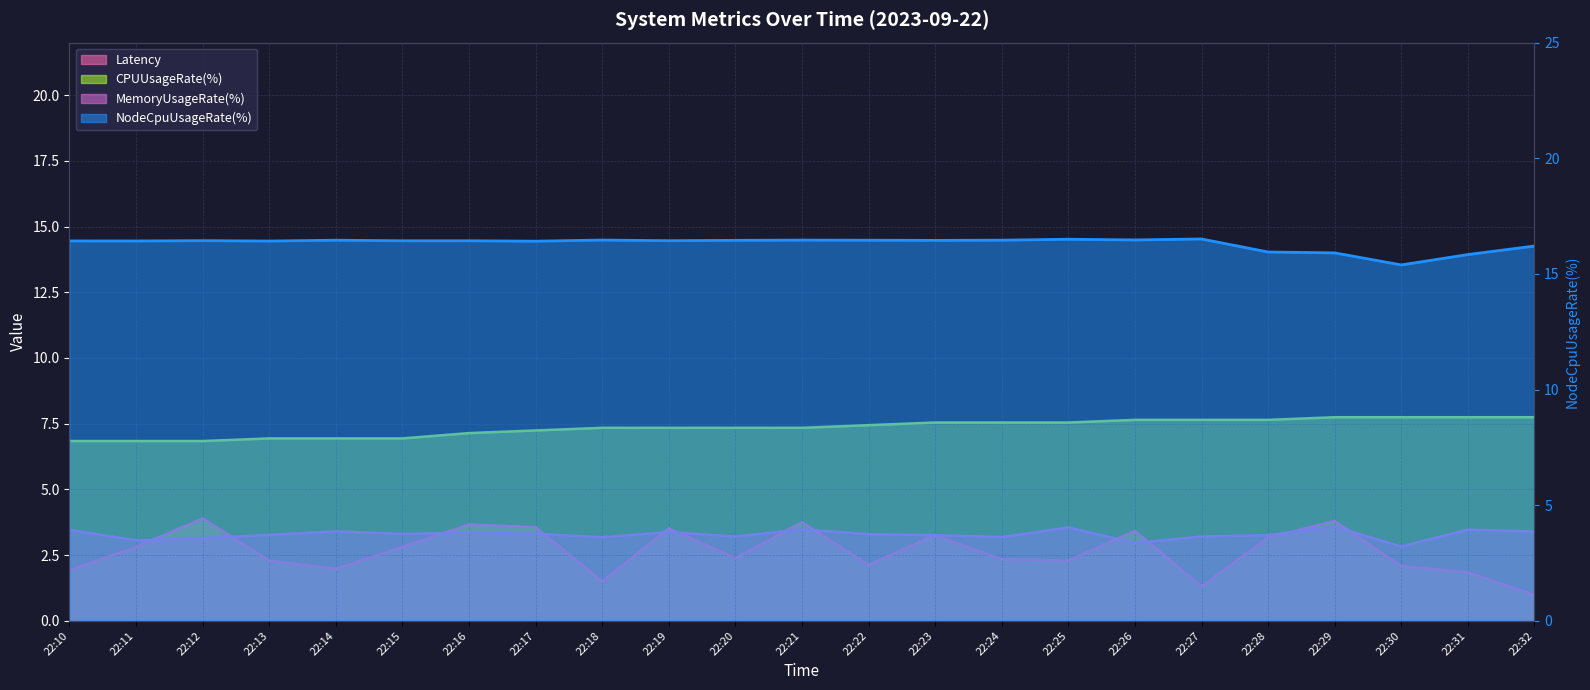

At which category does MemoryUsageRate(%) reach its first local valley?

22:11